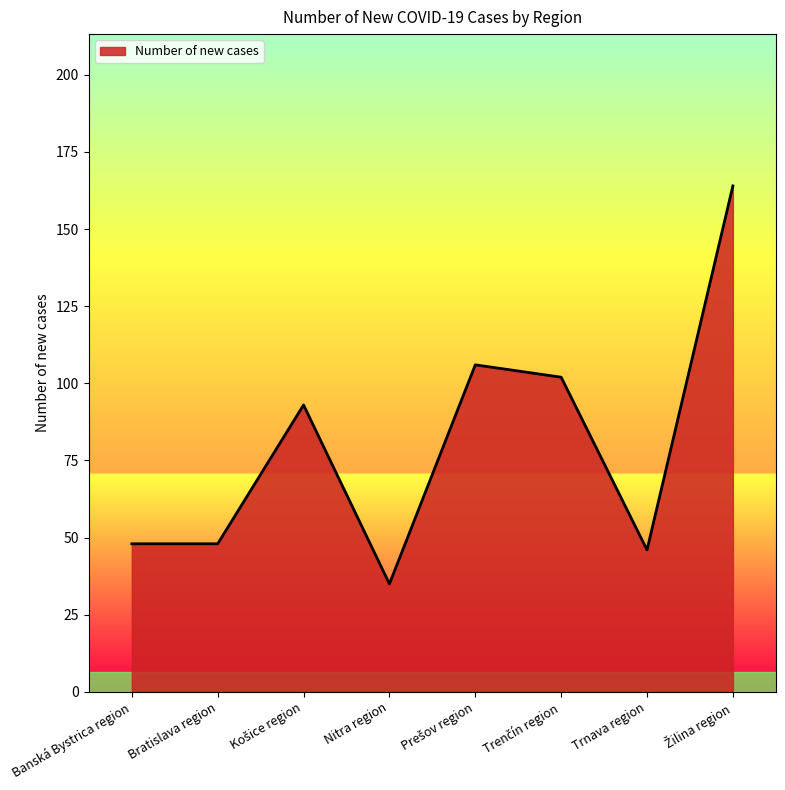

True or false: the data shows 48 at Bratislava region.

True